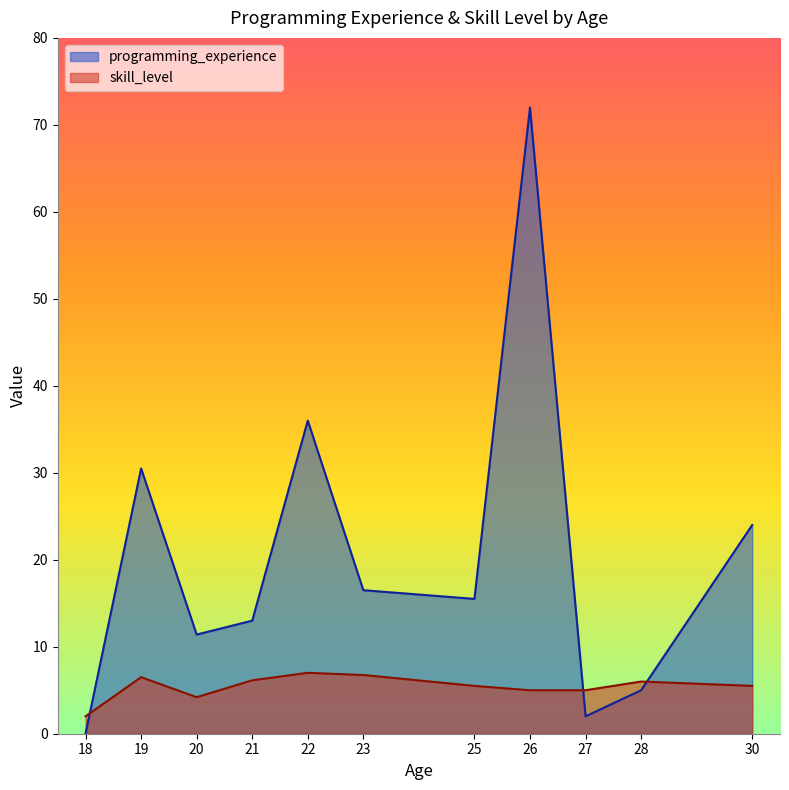

What are all the series names shown in the legend?

programming_experience, skill_level